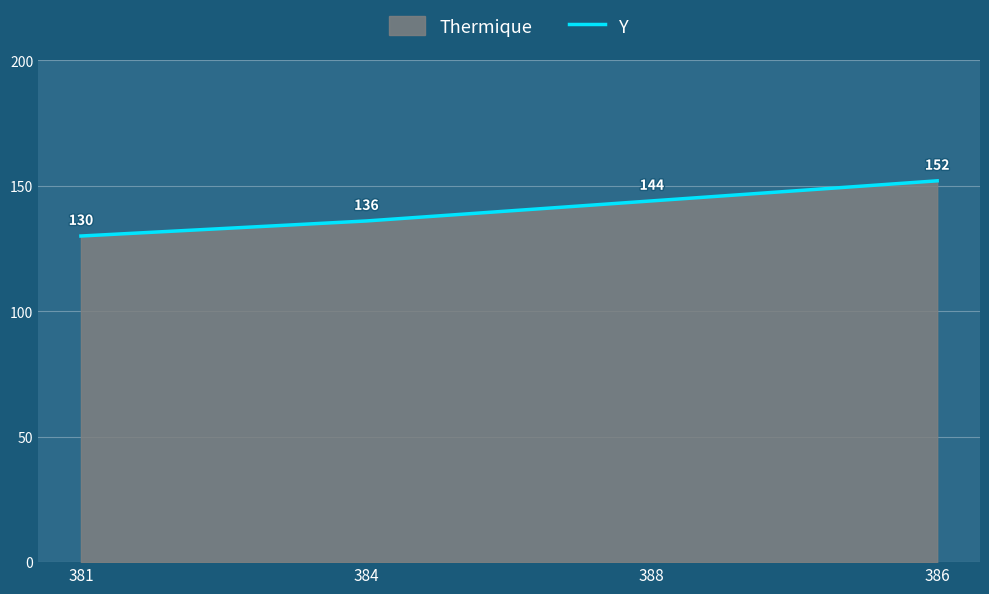

What is the sum of all values?

562